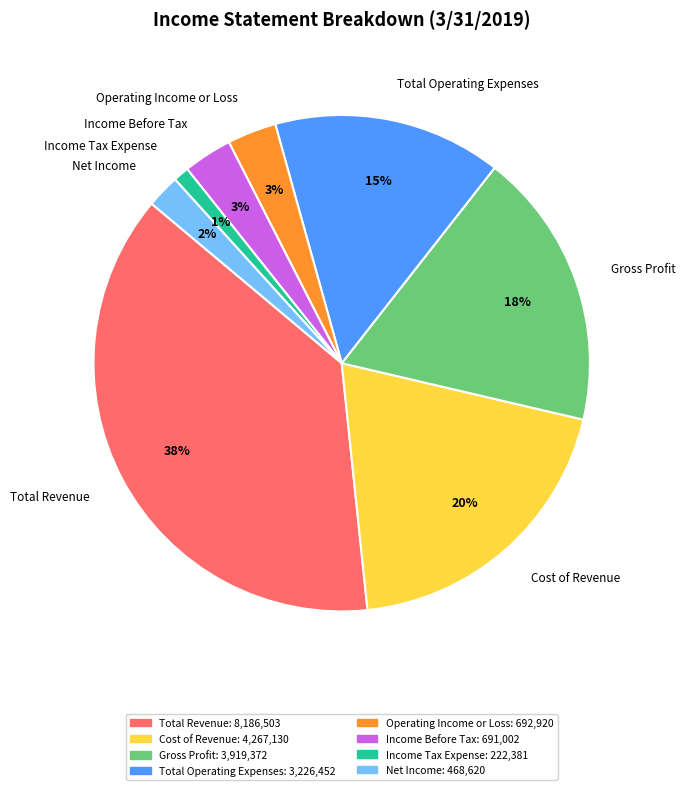

Approximately how many times larger is the value at Income Tax Expense compared to Total Operating Expenses?

0.1